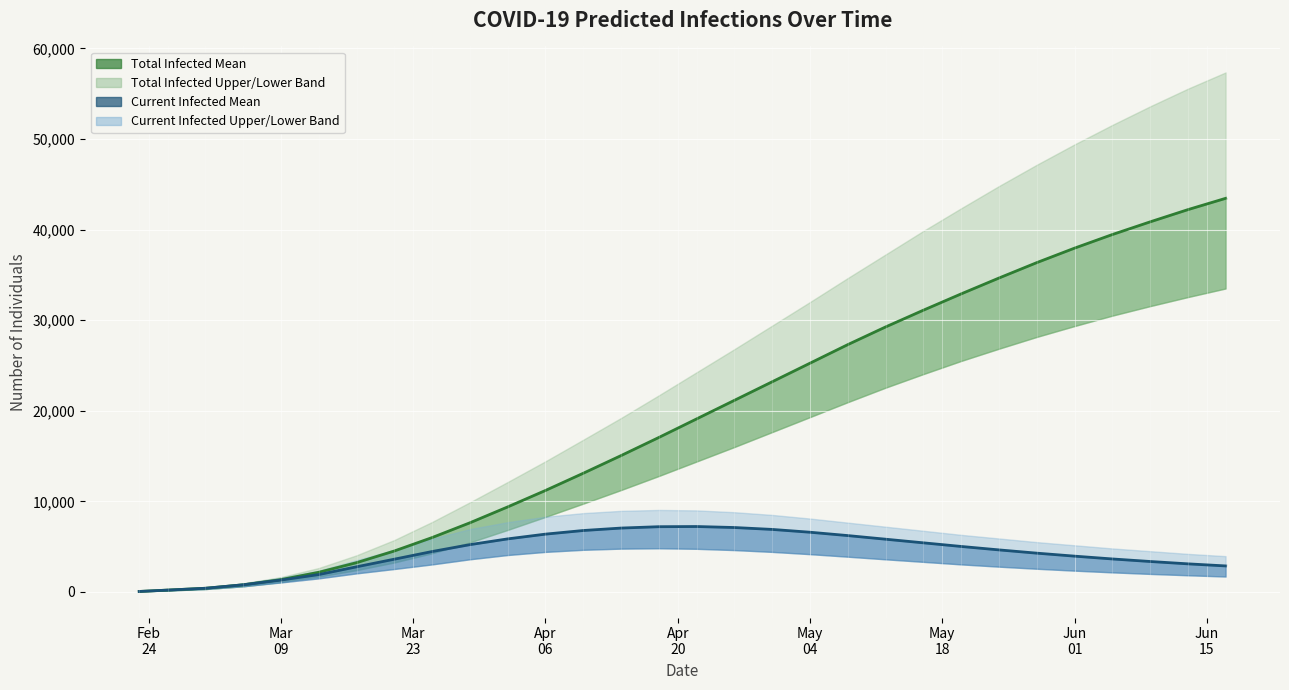

What is the average value of the Current Infected Mean series?

4338